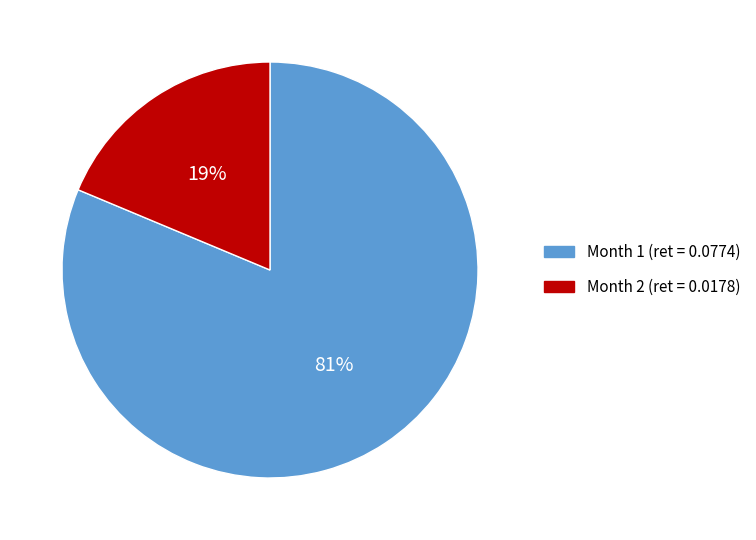

Do Month 1 (ret = 0.0774) and Month 2 (ret = 0.0178) together represent more than half of the pie?

Yes